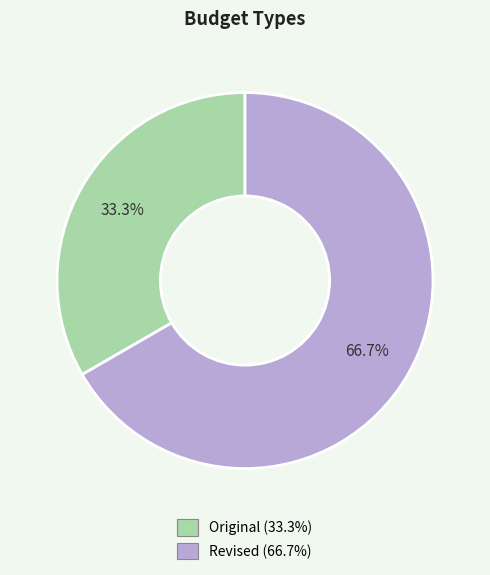

How many segments does this pie chart have?

2